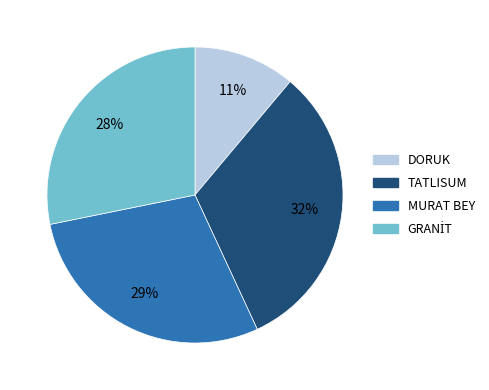

Which category has the smallest portion of the pie?

DORUK